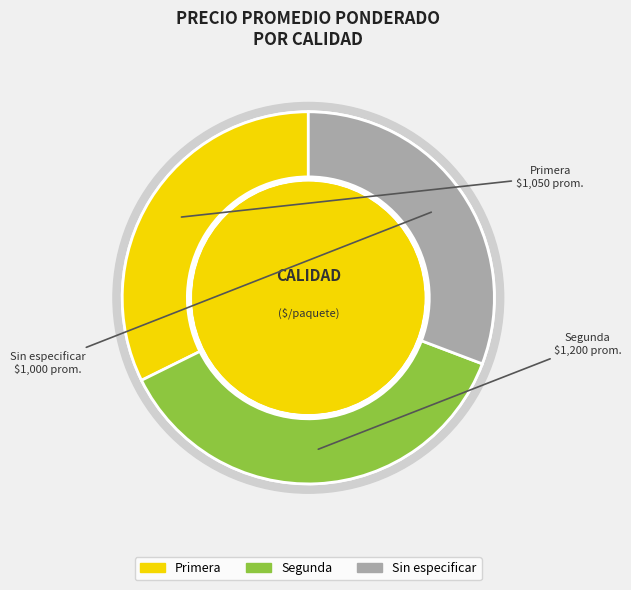

To the nearest percent, what is the difference between the largest and smallest slice percentages?

6%